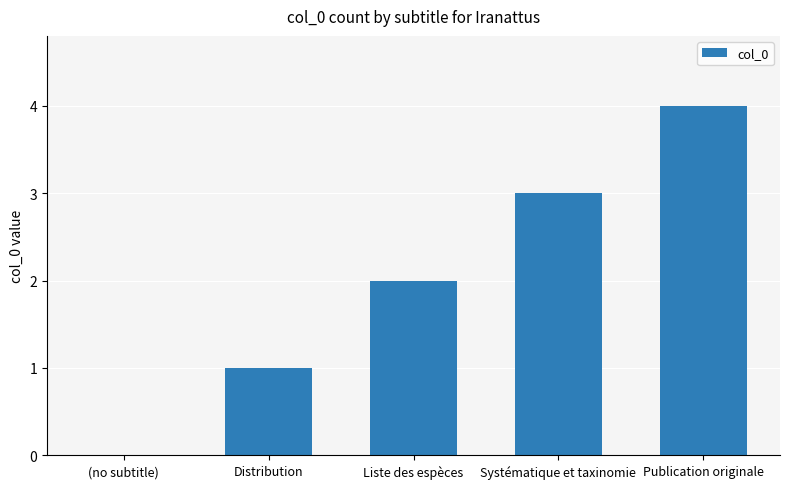

What is the sum of all values?

10